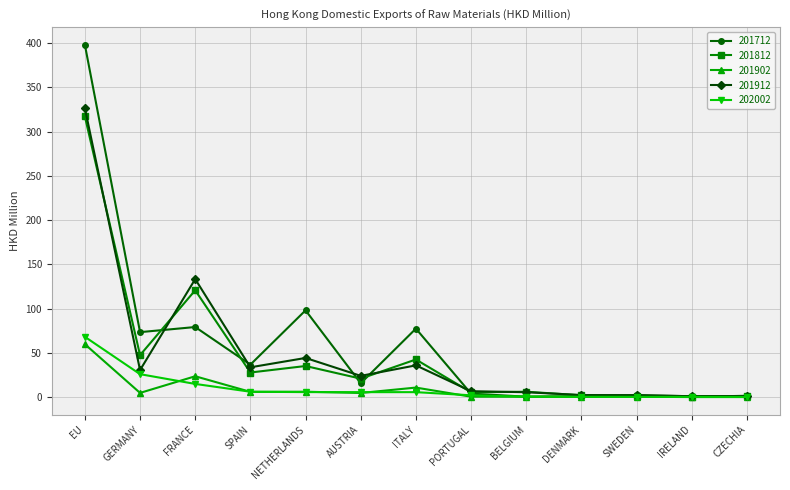

What is the highest value of the 201902 series?

59.8